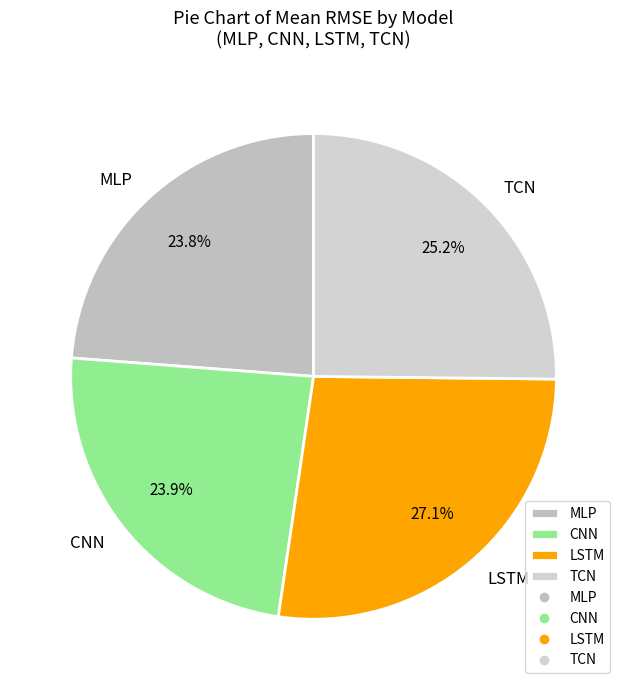

Is there a majority slice in this chart?

No